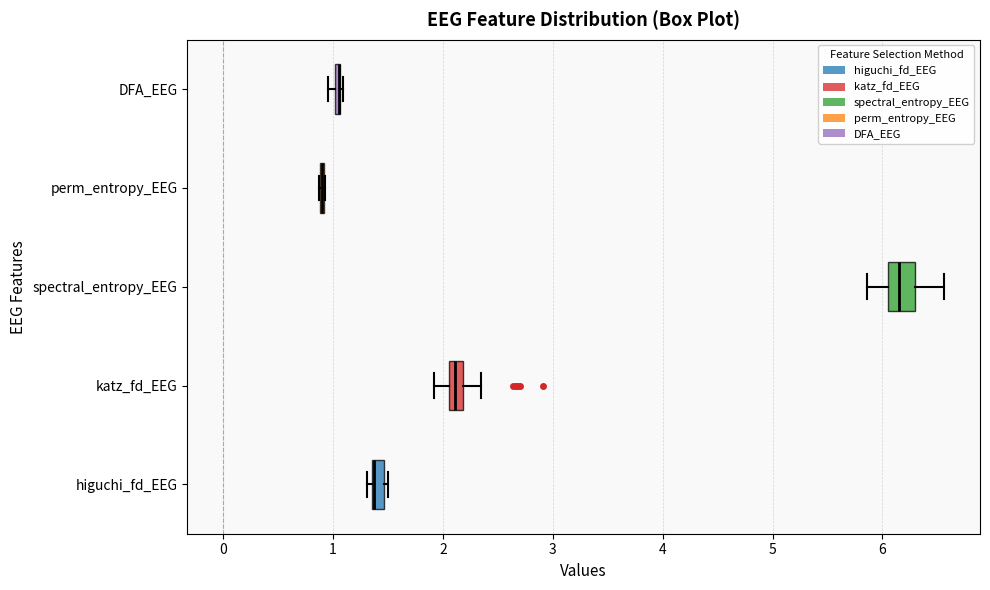

Comparing the boxes themselves (not the whiskers), which one is the widest?

spectral_entropy_EEG